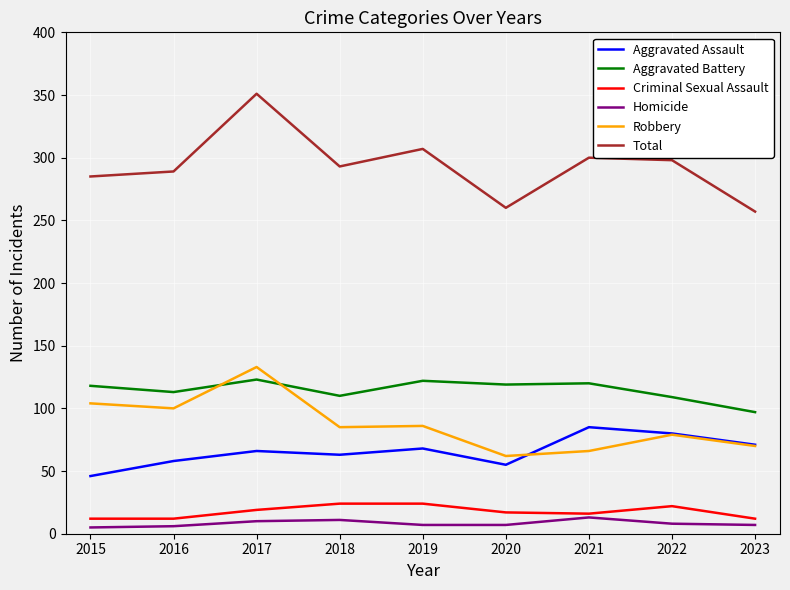

Is the value of Total at 2015 greater than the value of Robbery at 2018?

Yes